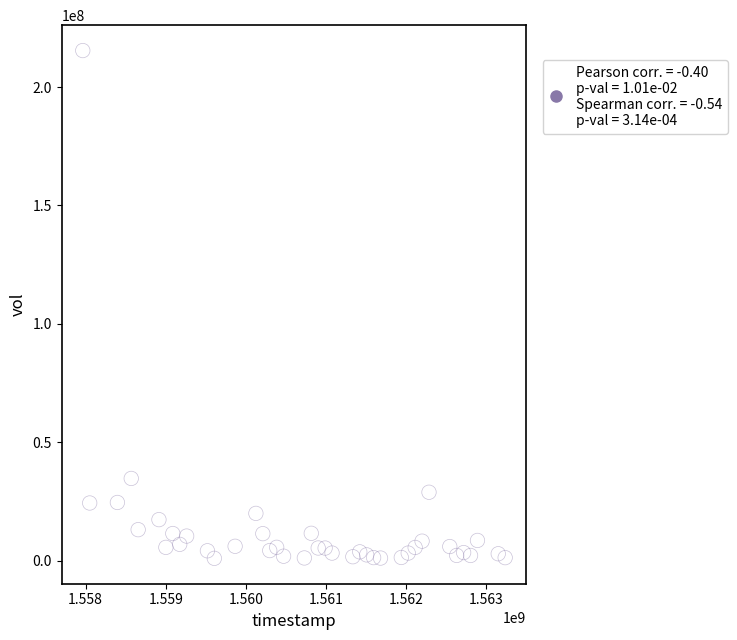

What Y value in the scatter plot is closest to 108185850?

34708600